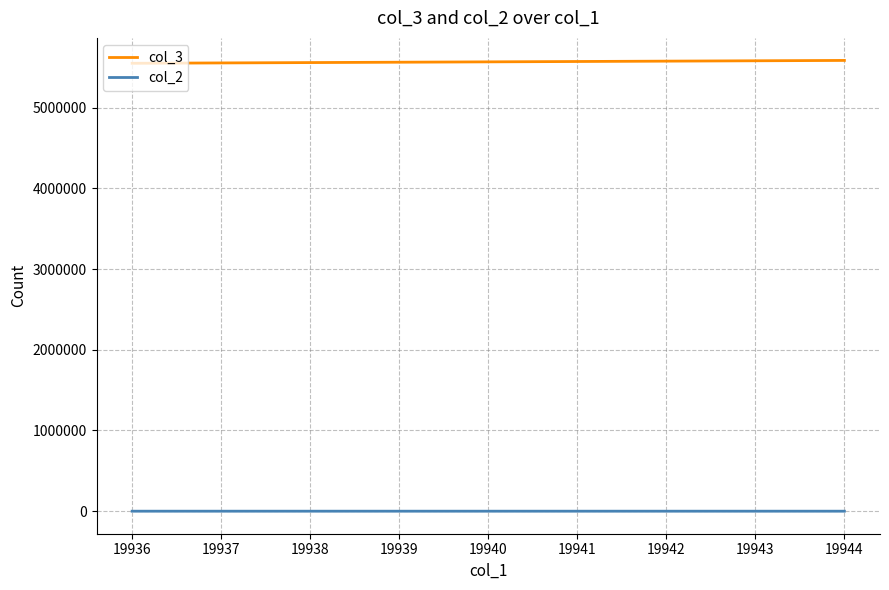

What is the difference between the maximum and minimum values in the col_2 series?

1.7